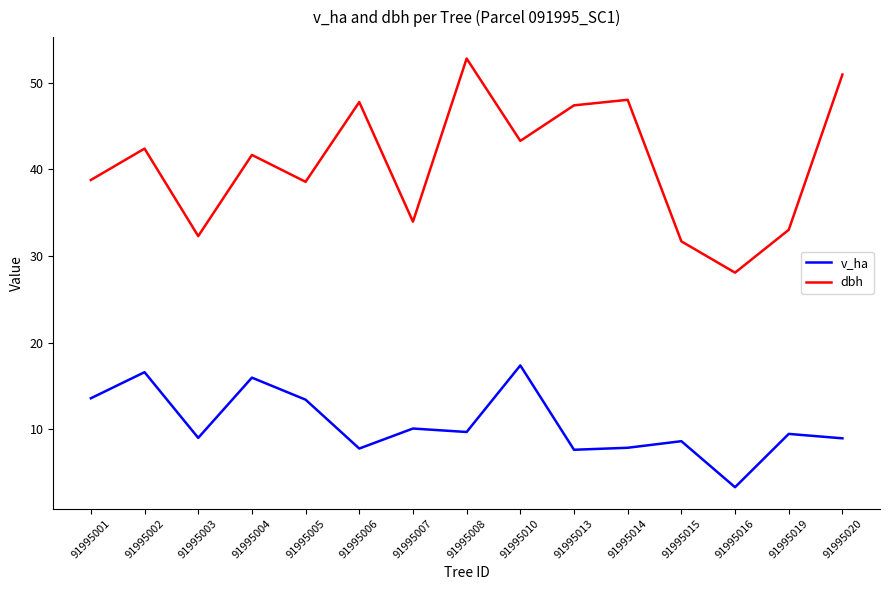

What is the approximate value of v_ha at 91995010?

17.4